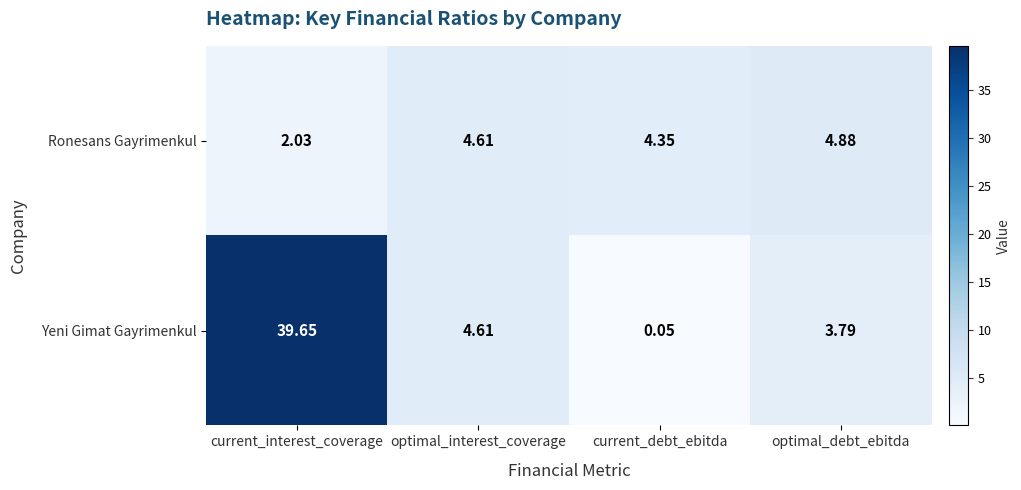

Which series has the largest total across all categories?

Yeni Gimat Gayrimenkul